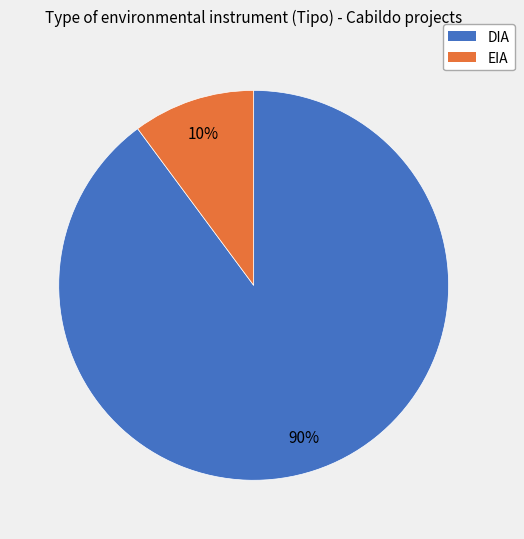

To the nearest percent, what is the combined percentage of DIA and EIA?

100%